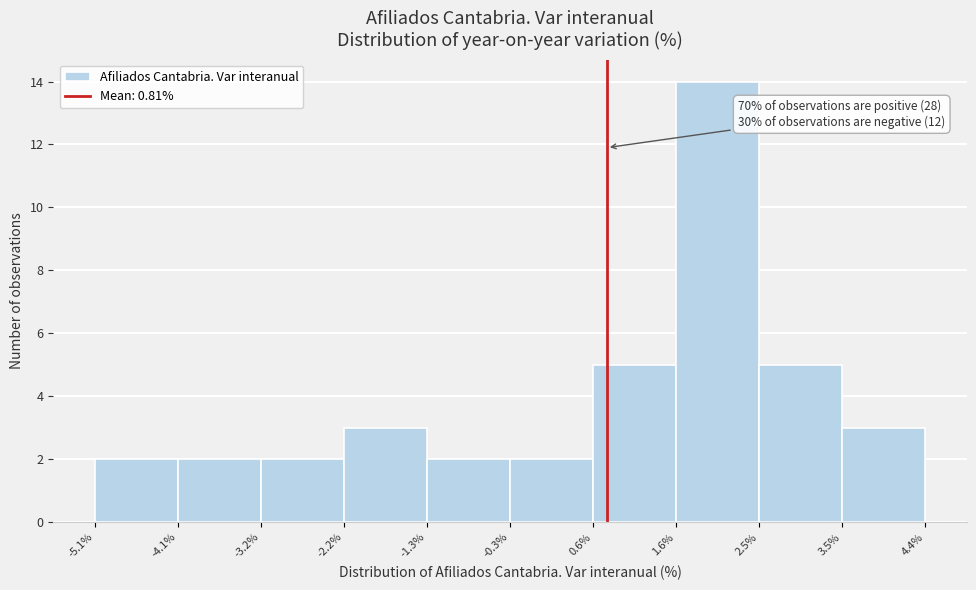

Over which range of the x-axis is the bar tallest?

1.6% to 2.5%